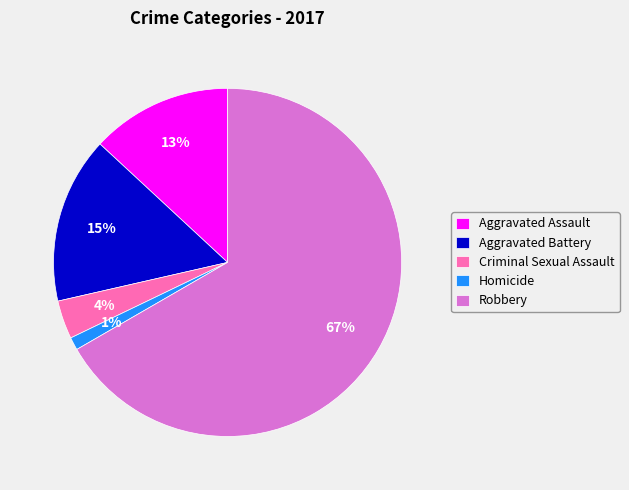

Count the number of slices in the pie.

5